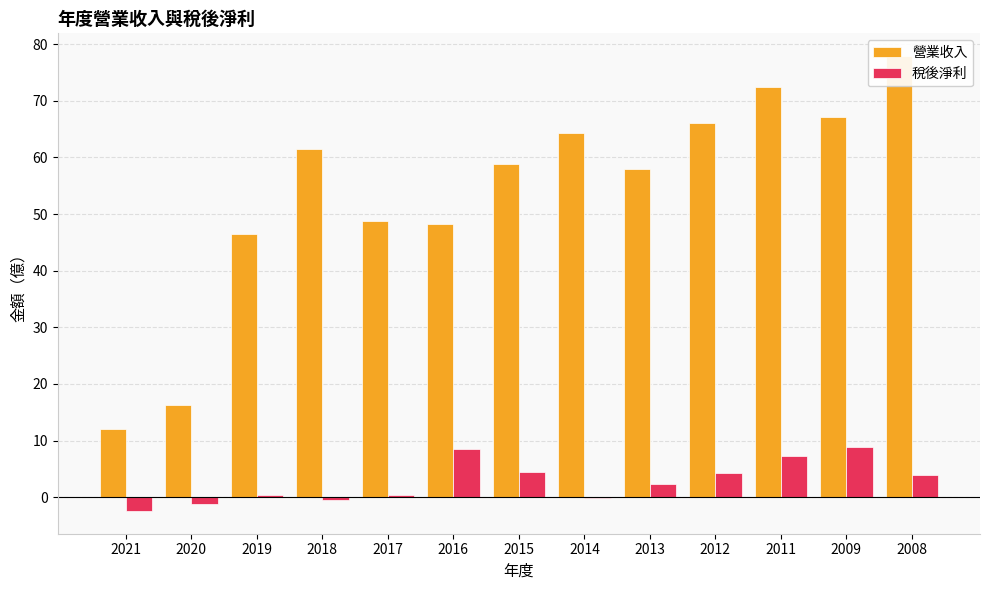

Between 2013 and 2021, which is larger?

2013